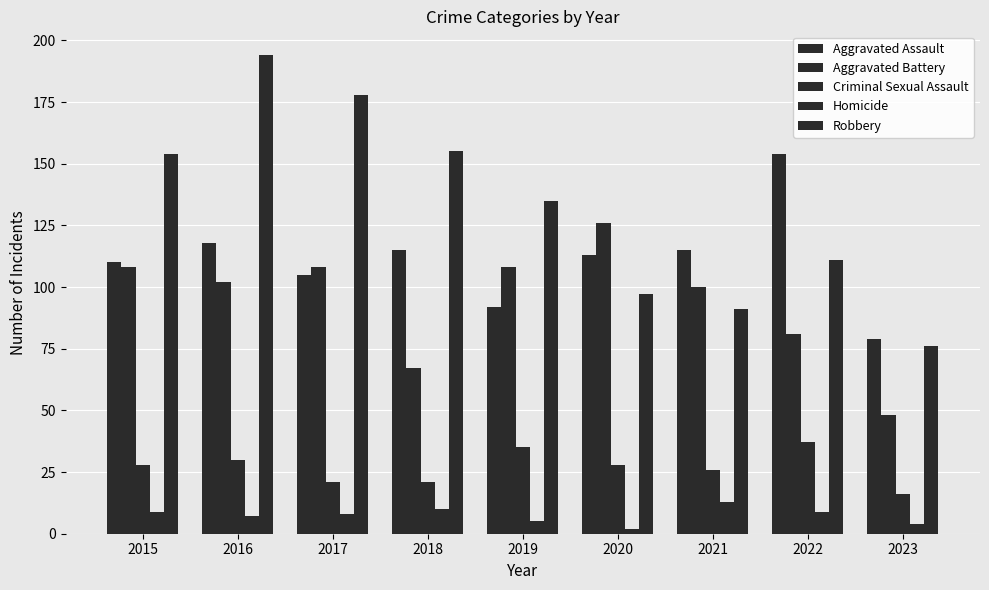

The value of Criminal Sexual Assault at 2016 is 30. True or false?

True